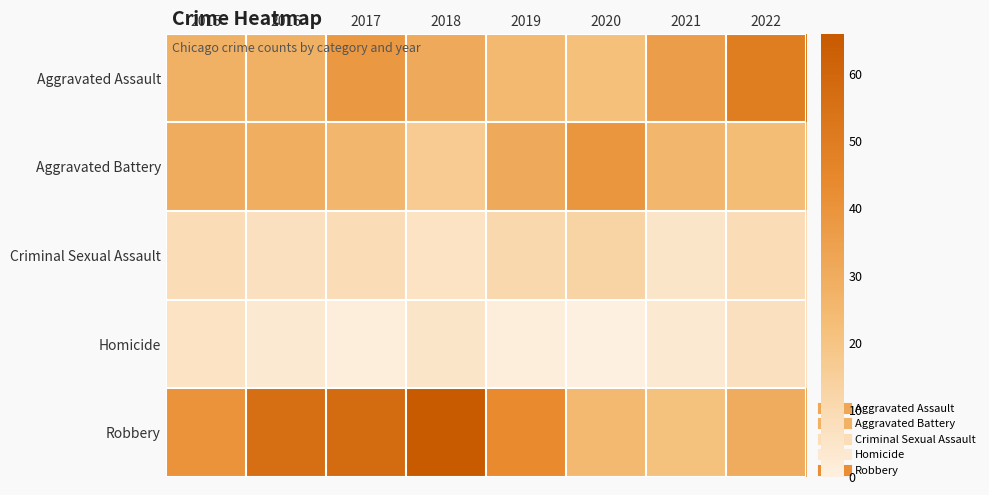

How many distinct data groups are displayed?

5